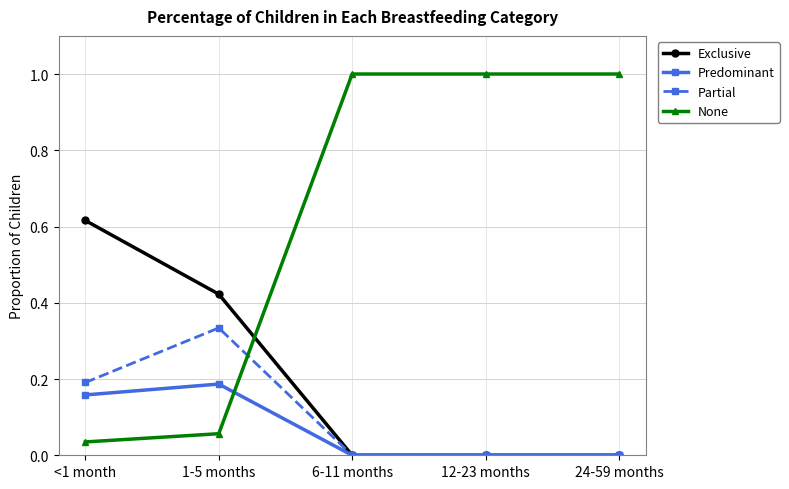

What is the label of the 4th point from the right?

1-5 months